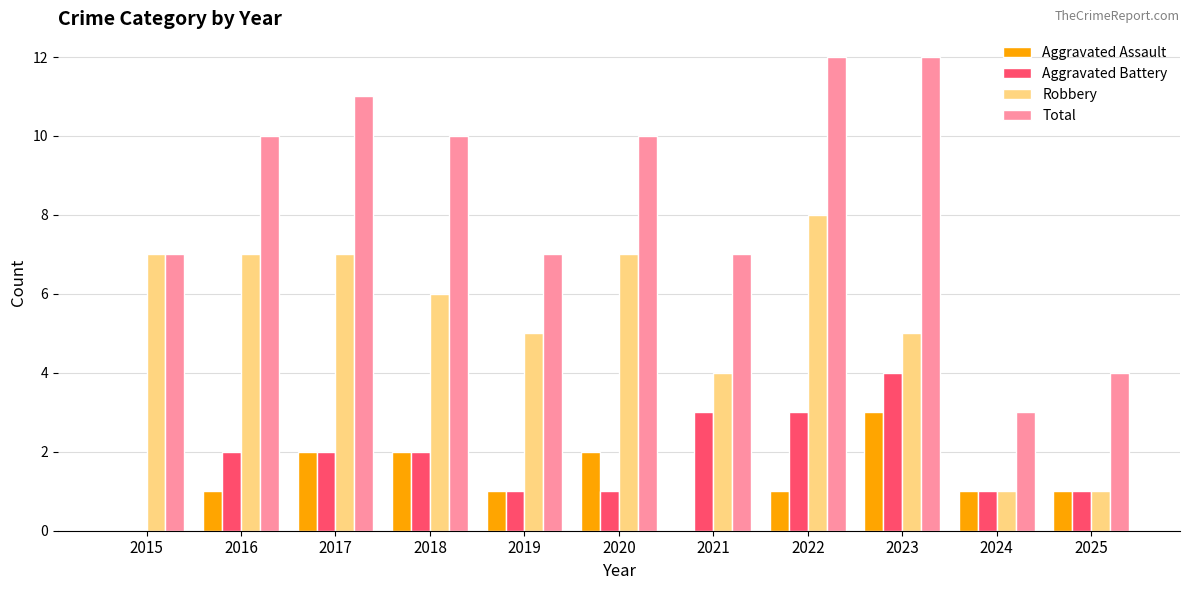

The Aggravated Assault series shows 1 at 2024. True or false?

True